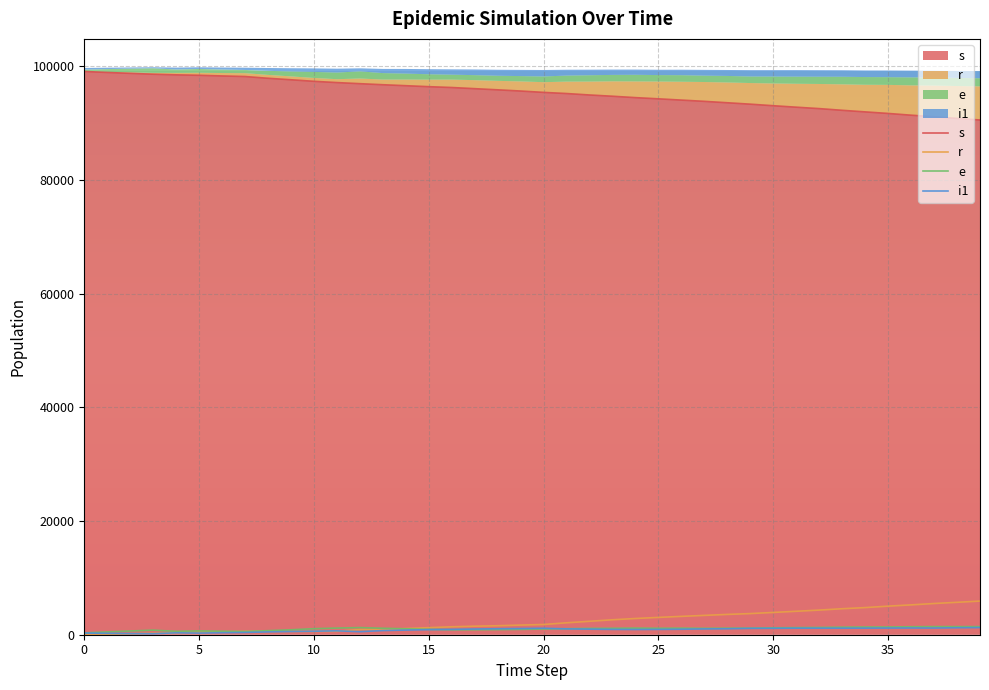

How many interior local peaks does the i1 series have?

5